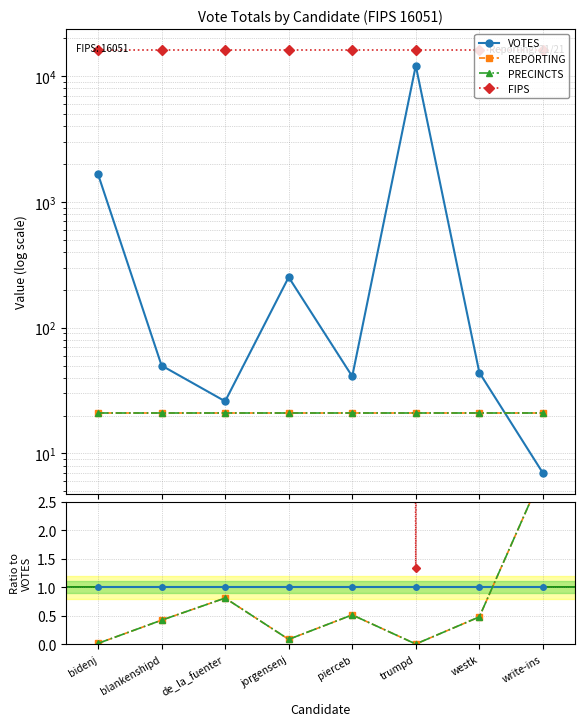

Is the value of REPORTING at trumpd greater than the value of FIPS at de_la_fuenter?

No